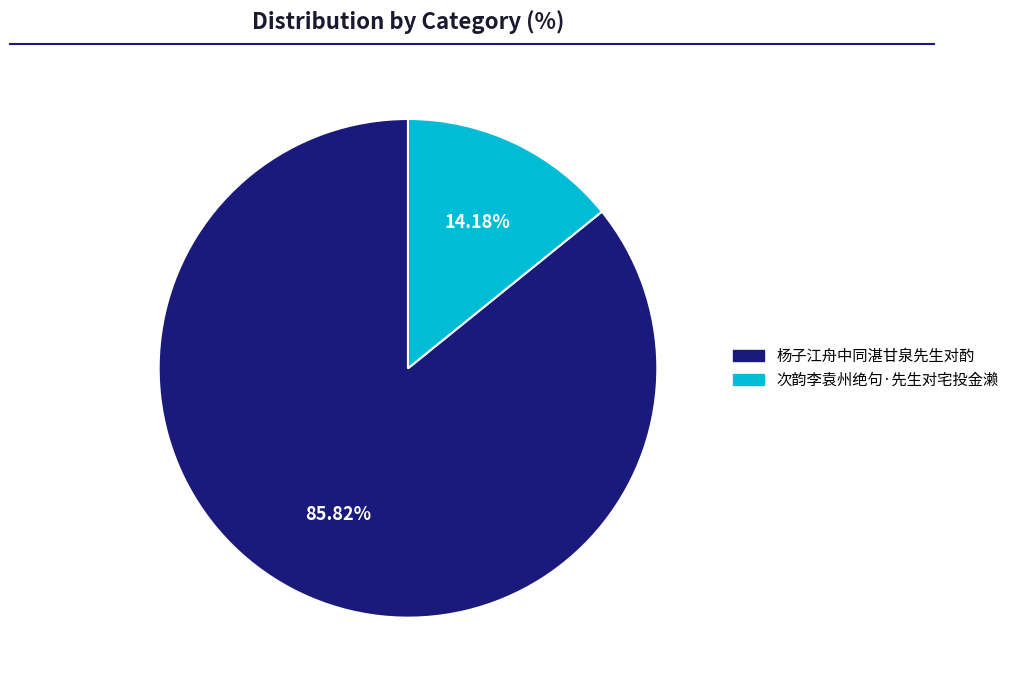

To the nearest percent, what percentage of the pie is 次韵李袁州绝句·先生对宅投金濑?

14%